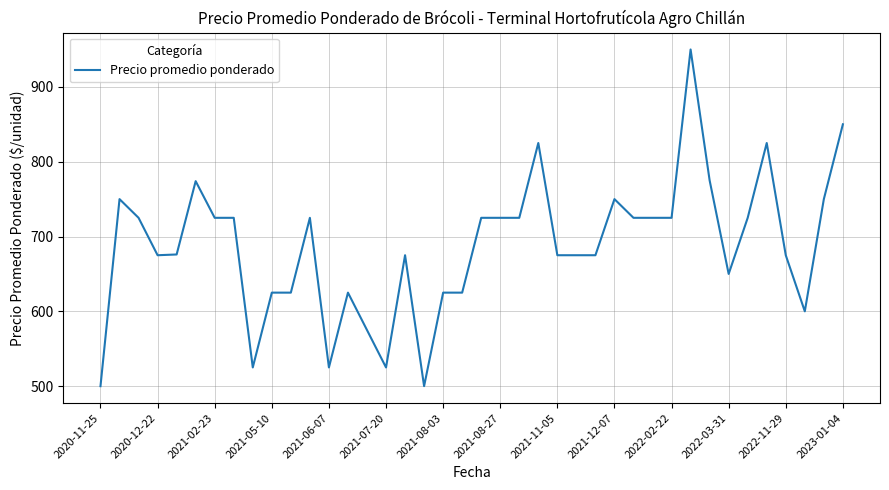

What is the difference between the second highest and second lowest values?

350